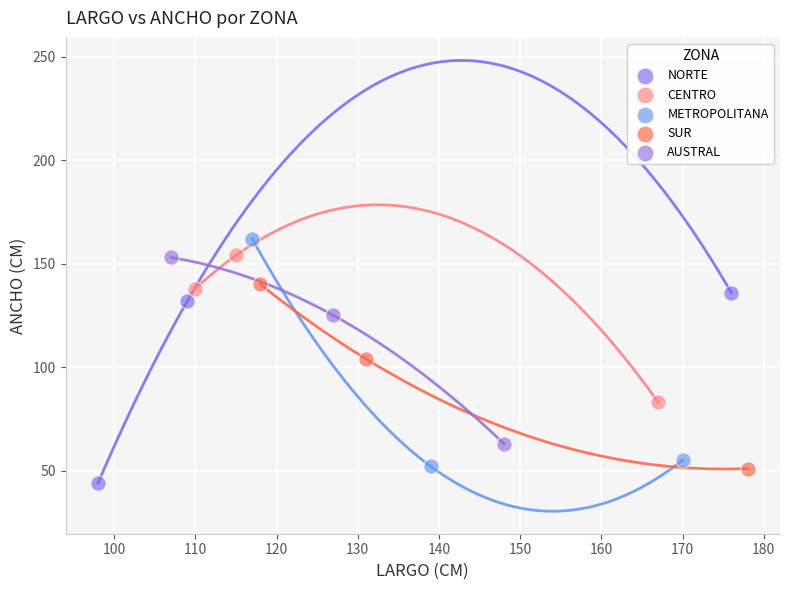

Which series contains the lowest Y value?

NORTE